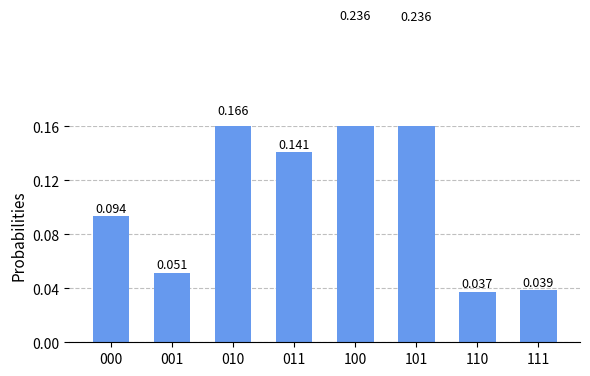

Count the number of data series in this chart.

1